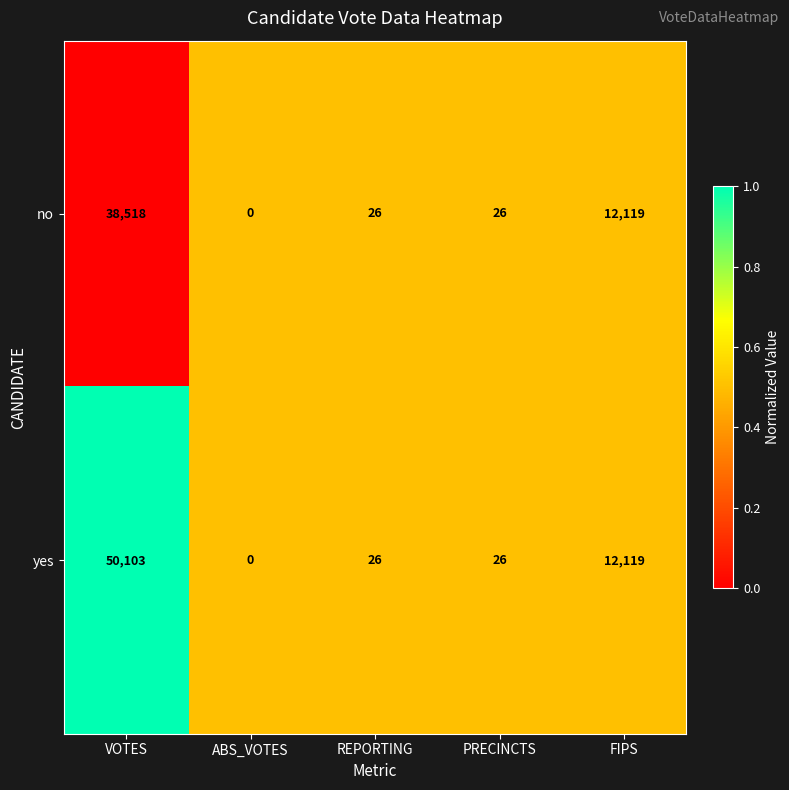

What is the difference between the no values at FIPS and PRECINCTS?

12093